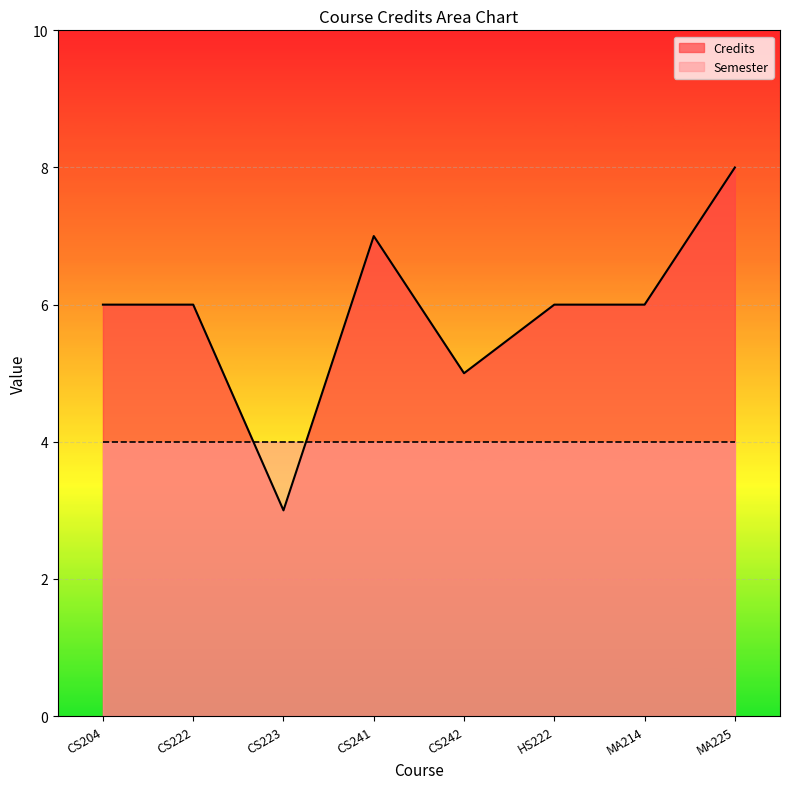

What is the difference between the maximum and minimum values?

5